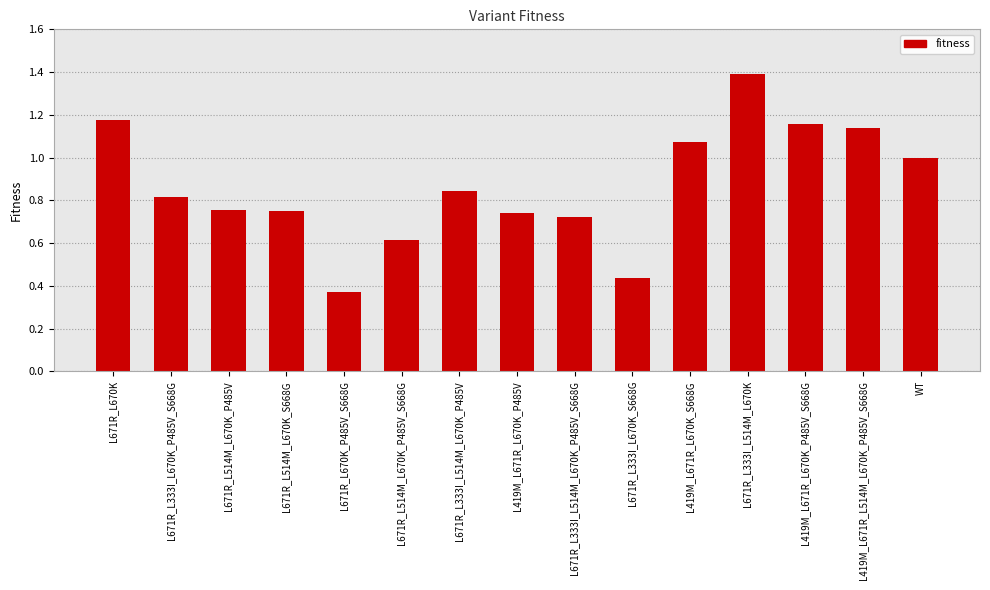

The chart shows a value of 0.3 at L419M_L671R_L670K_P485V_S668G. True or false?

False